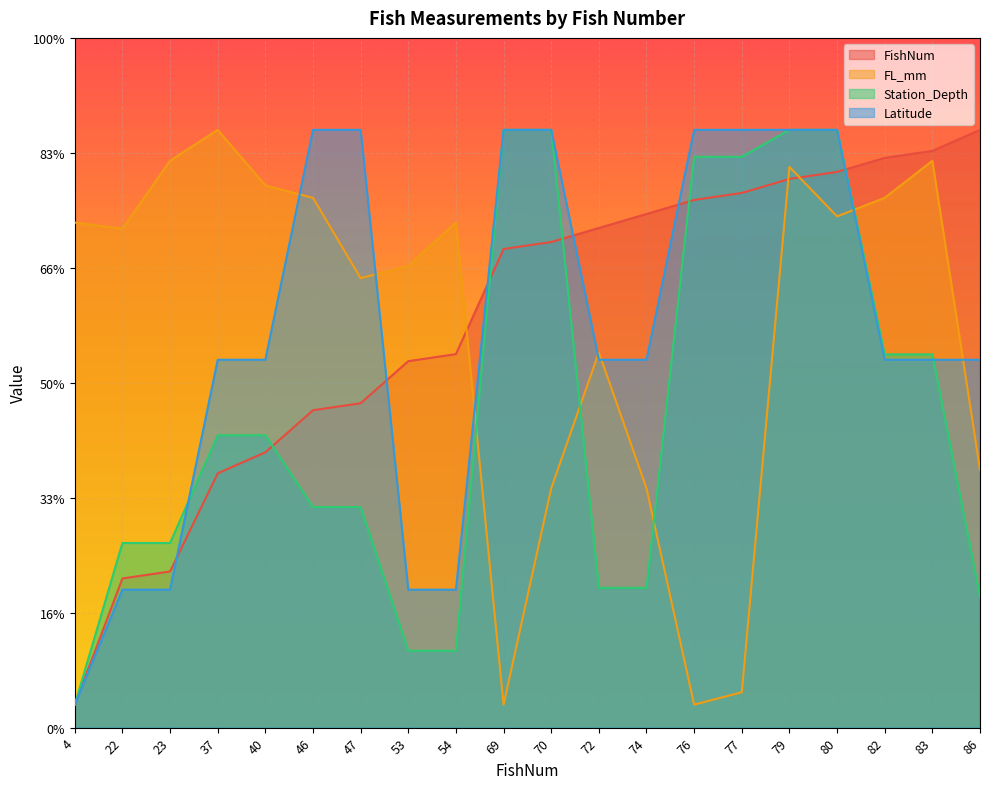

Is the value of FL_mm at 83 greater than the value of Station_Depth at 46?

Yes